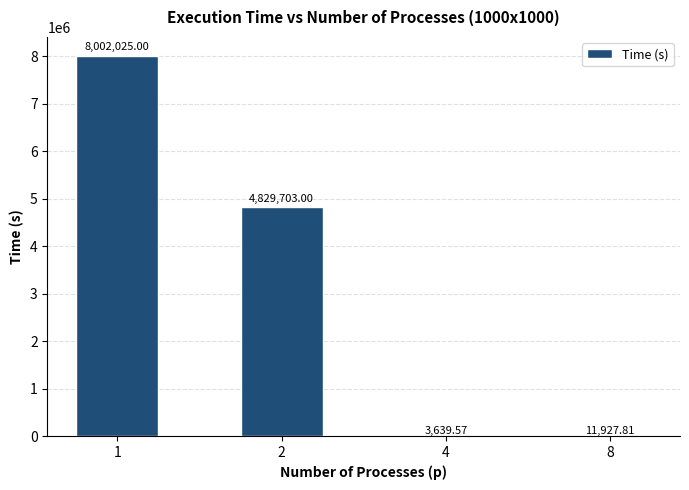

Where is the data nearest to the value 4002832?

2